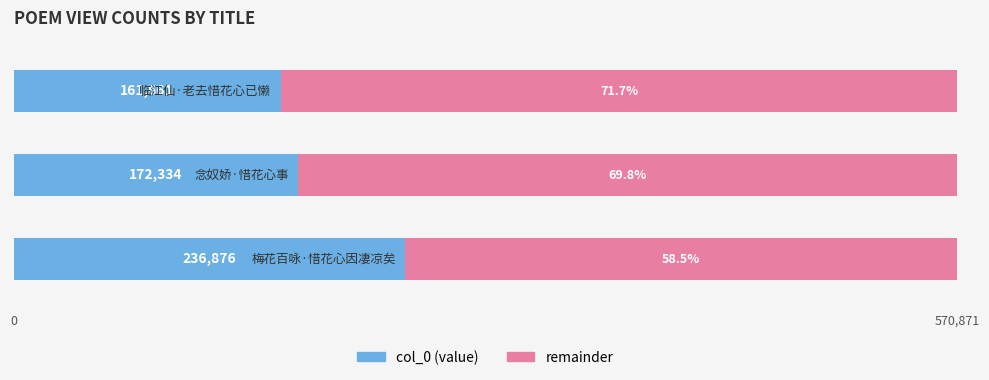

The value of remainder at 0 is 0.6. True or false?

True